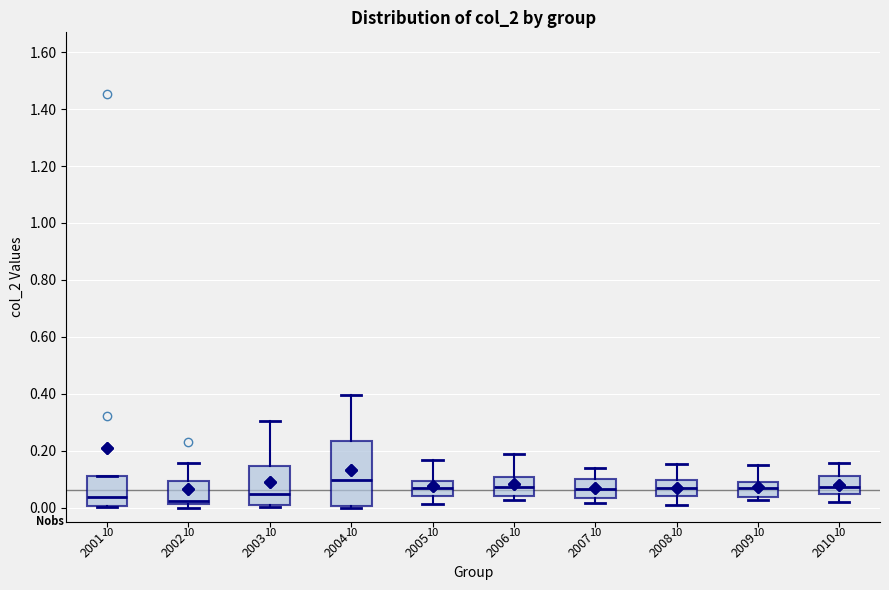

Reading left to right, read every box against the y-axis: the position of its median line, the range the box covers, and the ends of its whiskers. The values are not printed on the chart, so give them approximately, as read against the axis.

2001: median 0.04, box 0.00 to 0.10, whiskers 0.00 to 0.12
2002: median 0.02 (just above the box's lower edge), box 0.02 to 0.10, whiskers 0.00 to 0.16
2003: median 0.04, box 0.00 to 0.14, whiskers 0.00 (just below the box's lower edge) to 0.30
2004: median 0.10, box 0.00 to 0.24, whiskers 0.00 (just below the box's lower edge) to 0.40
2005: median 0.06, box 0.04 to 0.10, whiskers 0.02 to 0.16
2006: median 0.08, box 0.04 to 0.10, whiskers 0.02 to 0.18
2007: median 0.06, box 0.04 to 0.10, whiskers 0.02 to 0.14
2008: median 0.06, box 0.04 to 0.10, whiskers 0.00 to 0.16
2009: median 0.08, box 0.04 to 0.10, whiskers 0.02 to 0.14
2010: median 0.08, box 0.04 to 0.12, whiskers 0.02 to 0.16